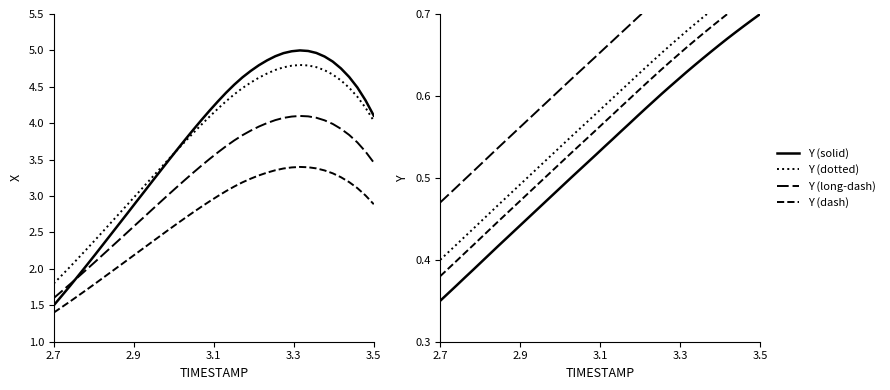

At which label is Y (solid) closest to 0?

2.7